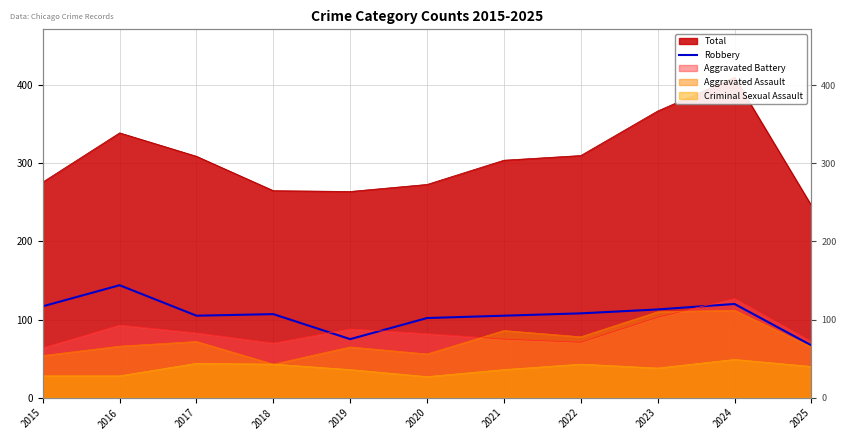

The value at 2015 is 193. True or false?

False